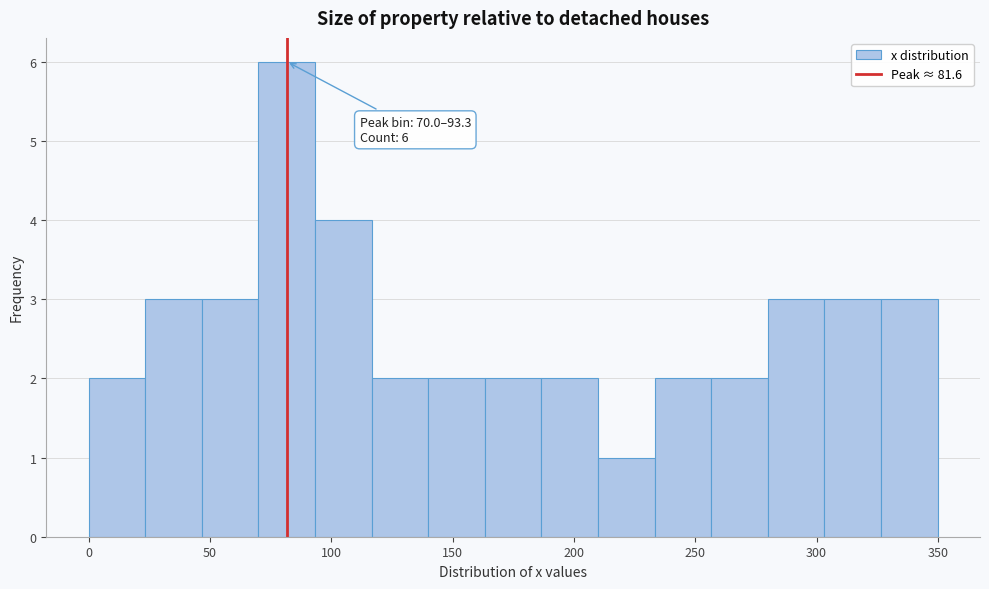

Over which range of the x-axis is the bar tallest?

70 to 95